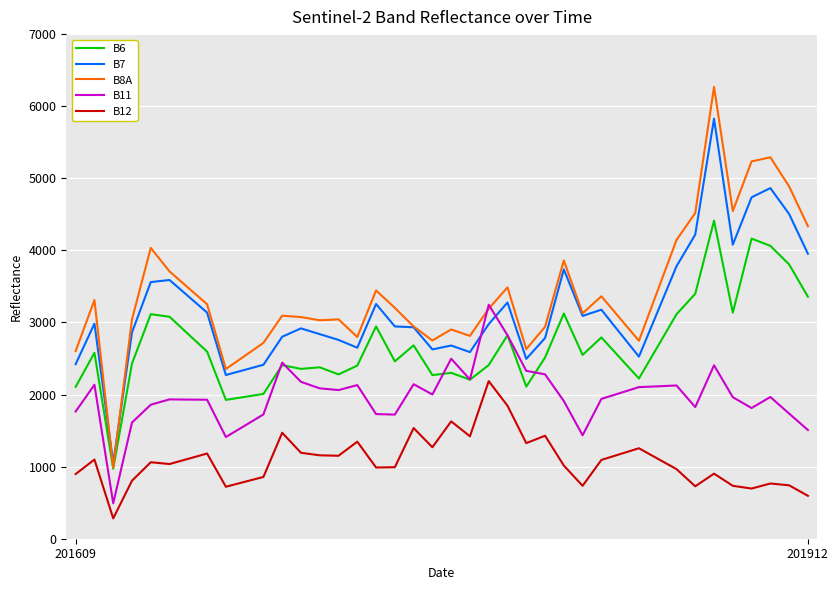

Which series has the widest spread of values?

B8A